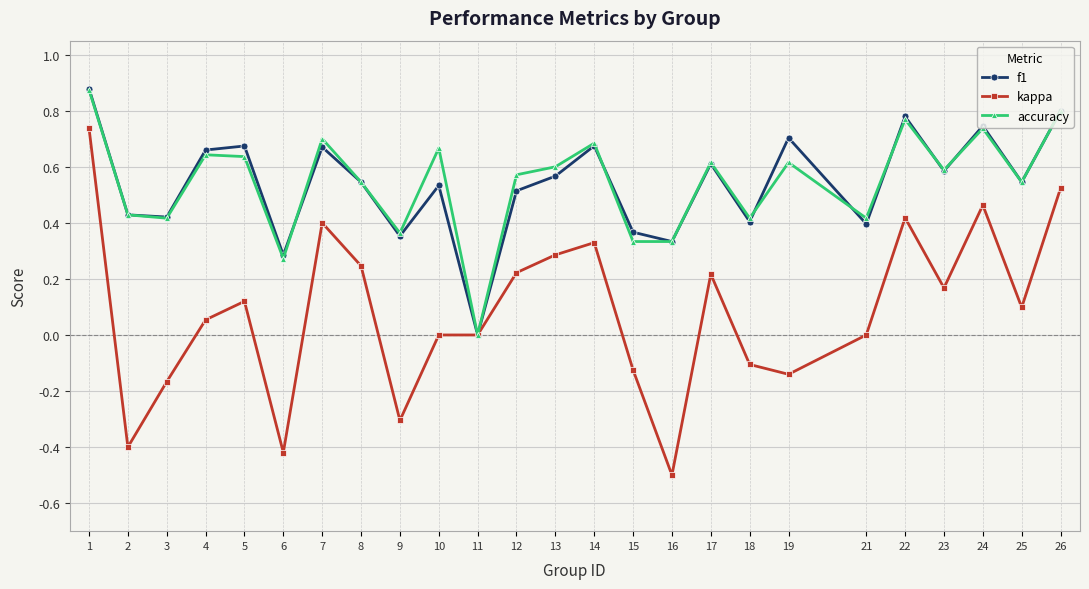

What is the total value across all series at 8?

1.3